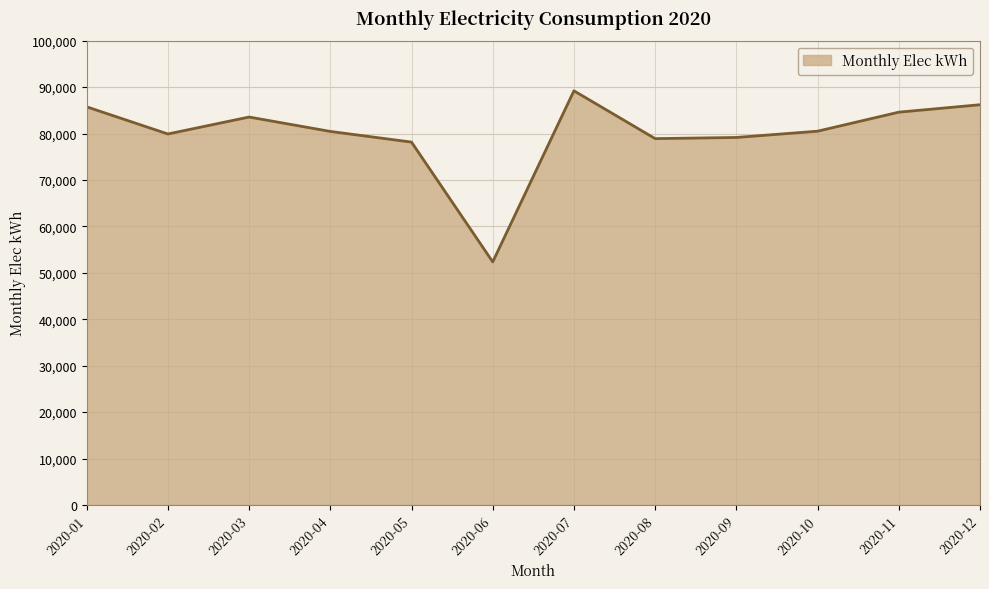

How many lines are shown in the chart?

1